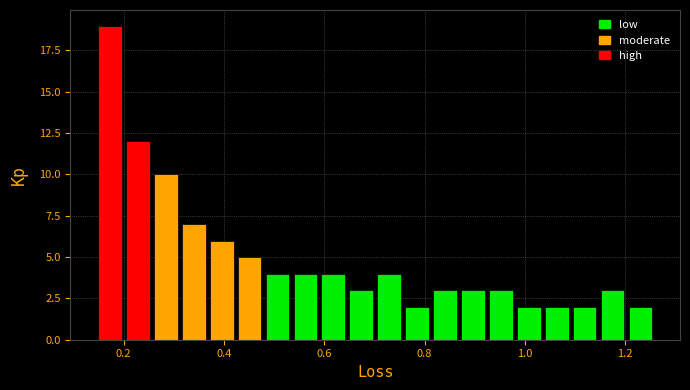

Read against the x-axis, roughly where is the centre of the tallest bar?

0.18